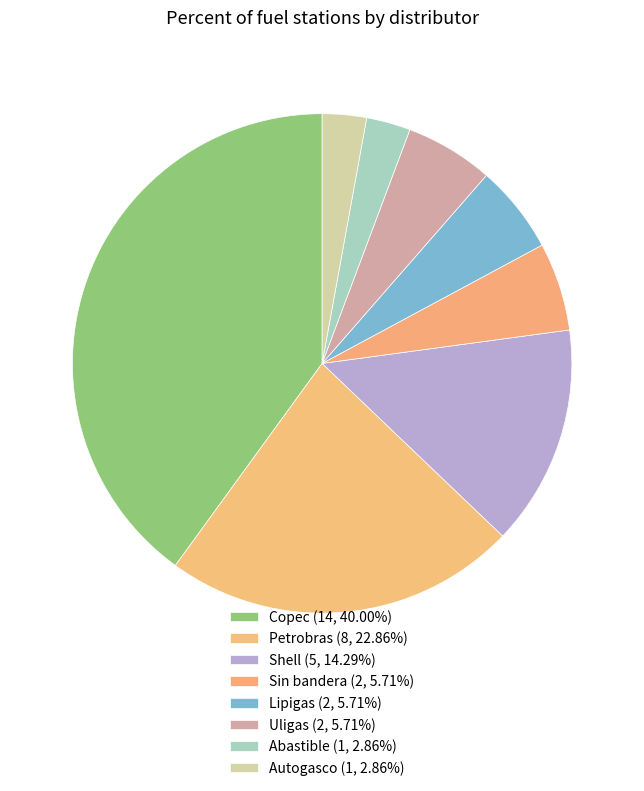

Does any single category account for the majority?

No